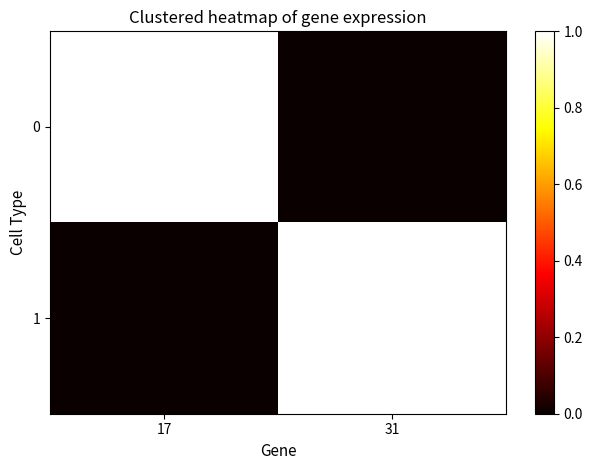

Reading left to right, list all the values displayed in this chart.

0: 17=1	31=0
1: 17=0	31=1